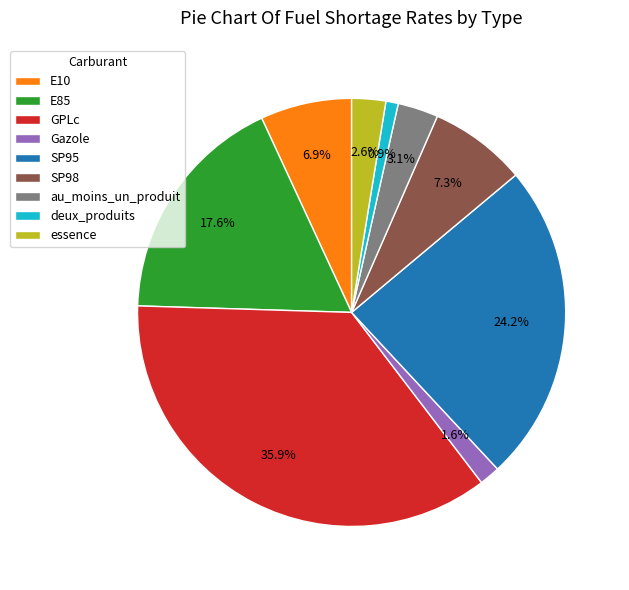

Which has a higher value, E10 or au_moins_un_produit?

E10